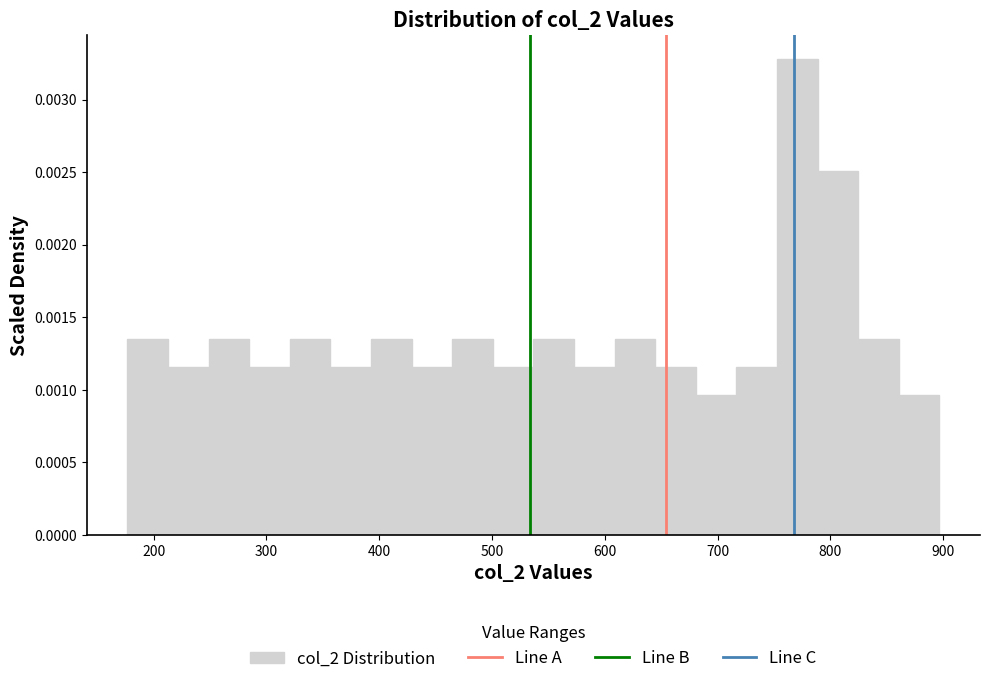

Read against the x-axis, roughly where is the centre of the tallest bar?

770